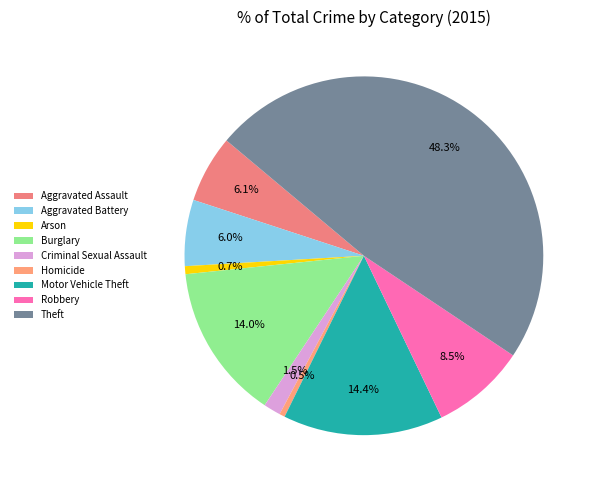

How much of the chart is everything except Aggravated Battery?

94.0%